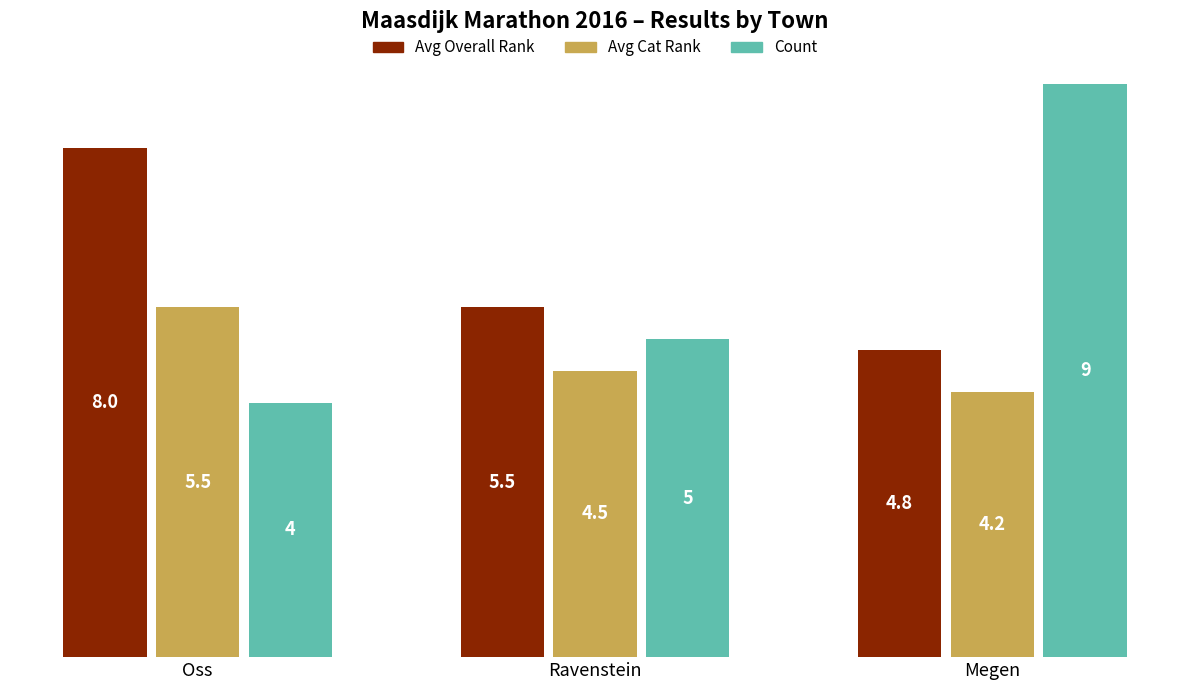

What is the difference between the second highest and minimum values in the Avg Overall Rank series?

0.7